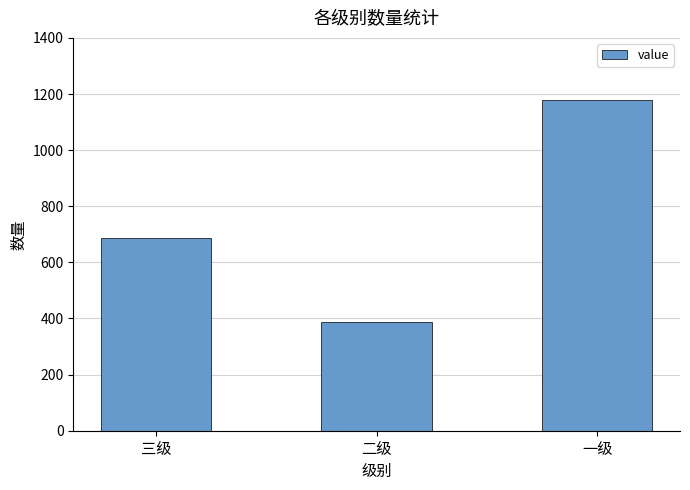

Read the value at 二级.

389